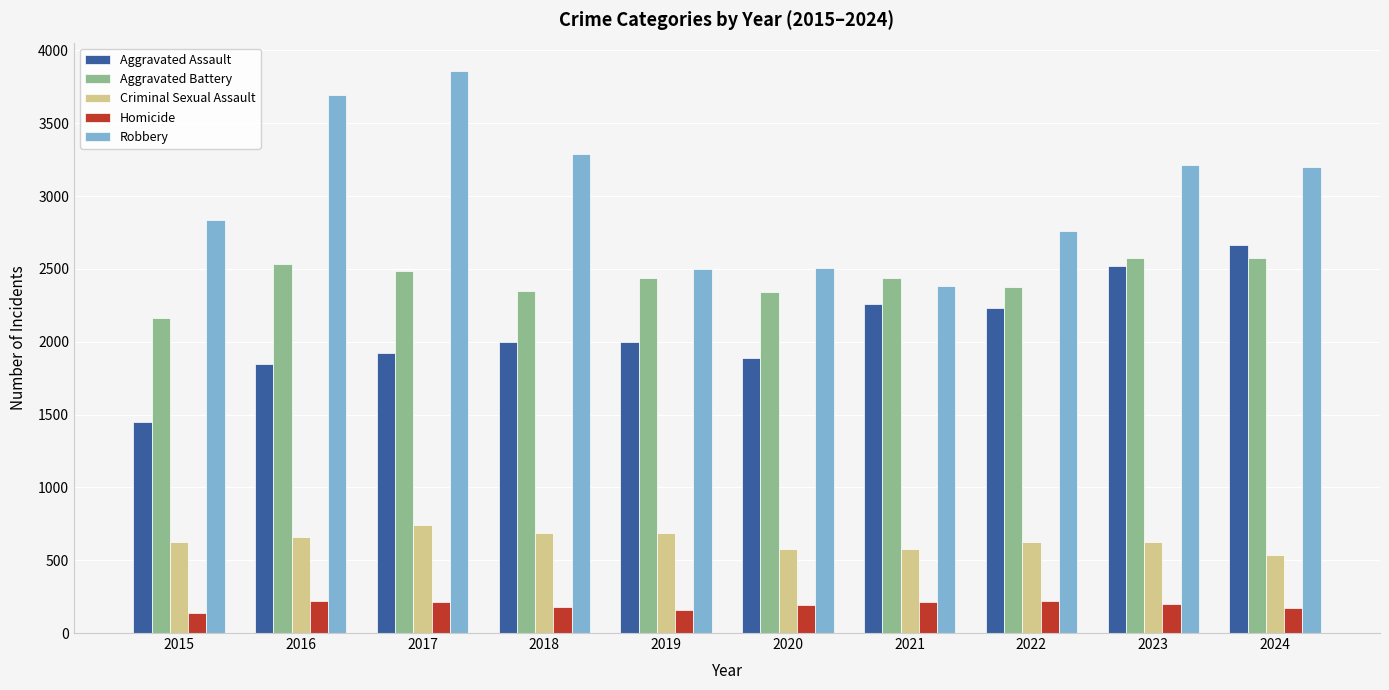

What is the spread (max minus min) of values at 2018?

3106